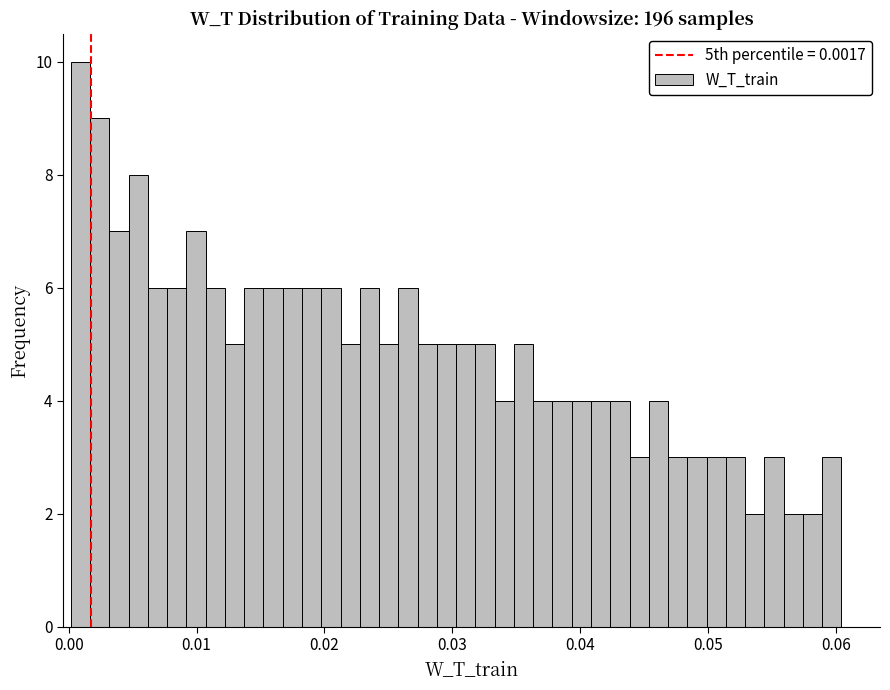

Around what value on the x-axis is the tallest bar? Give the approximate position of its centre, as read against the axis.

0.001